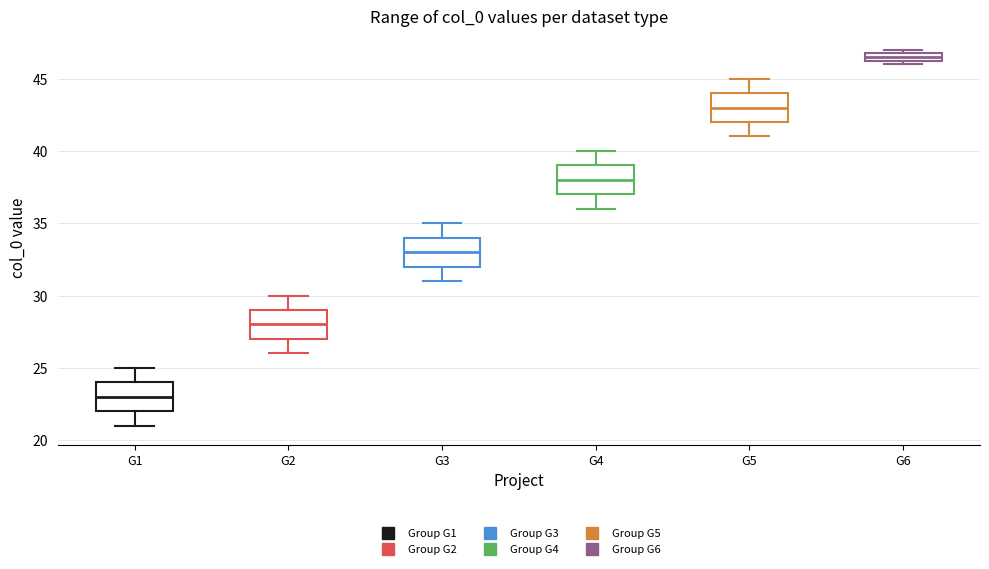

Where does the upper whisker of the box for G2 end on the y-axis? The values are not printed on the chart, so give them approximately, as read against the axis.

30.0